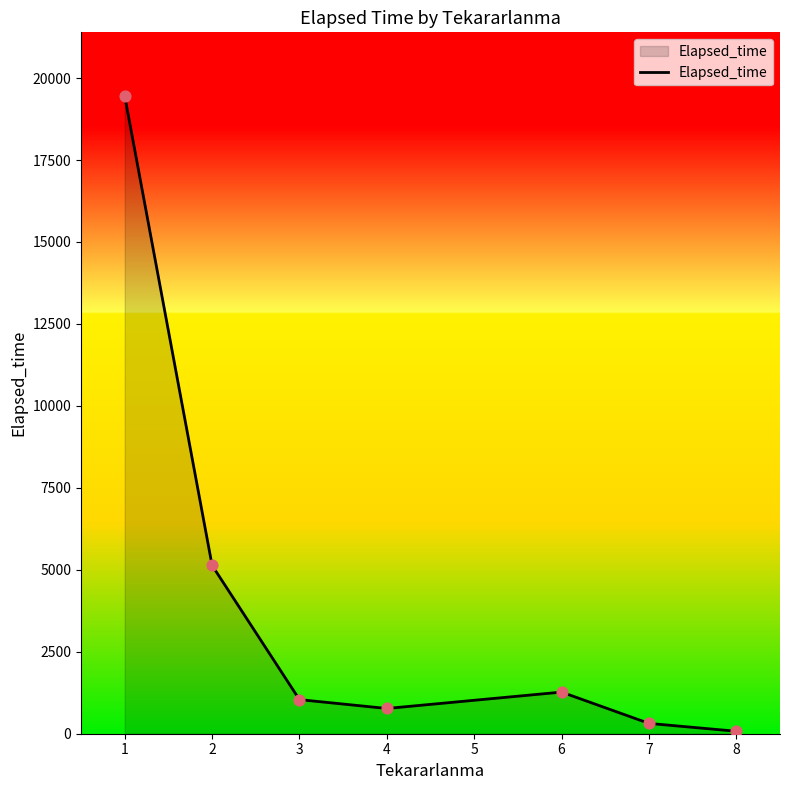

Approximately how many times larger is the value at 4 compared to 6?

0.6